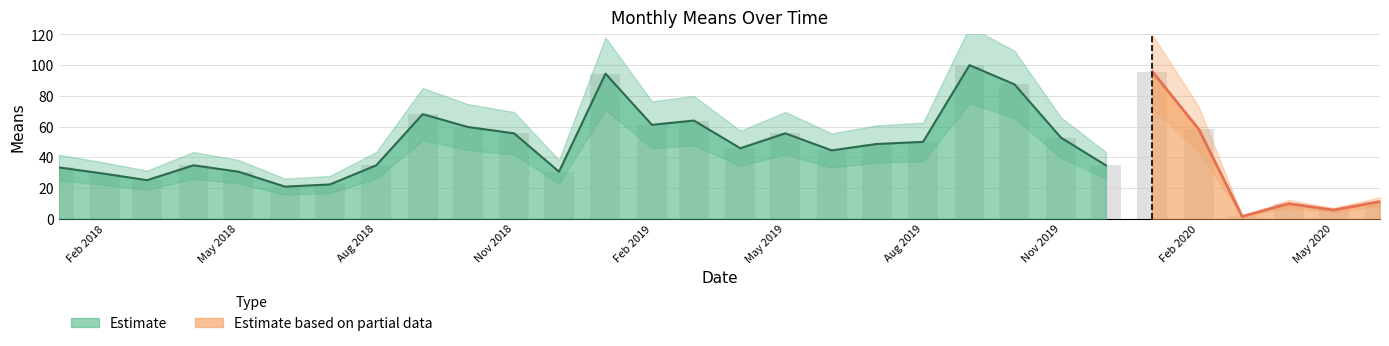

What is the ratio of the value at 2019-08-01 to the value at 2019-11-01?

0.9